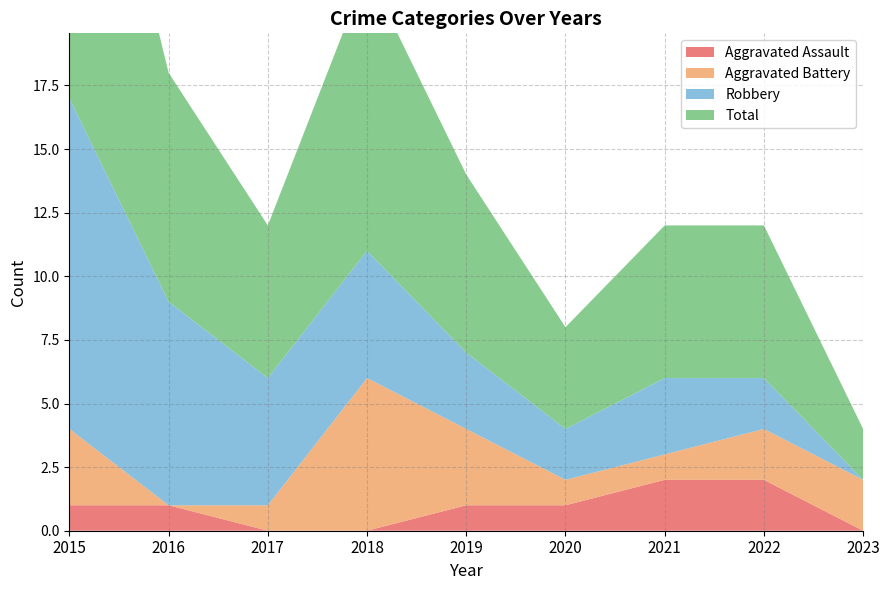

Reading left to right, extract all data points from this chart.

Aggravated Assault: 2015=1	2016=1	2017=0	2018=0	2019=1	2020=1	2021=2	2022=2	2023=0
Aggravated Battery: 2015=3	2016=0	2017=1	2018=6	2019=3	2020=1	2021=1	2022=2	2023=2
Robbery: 2015=13	2016=8	2017=5	2018=5	2019=3	2020=2	2021=3	2022=2	2023=0
Total: 2015=17	2016=9	2017=6	2018=11	2019=7	2020=4	2021=6	2022=6	2023=2